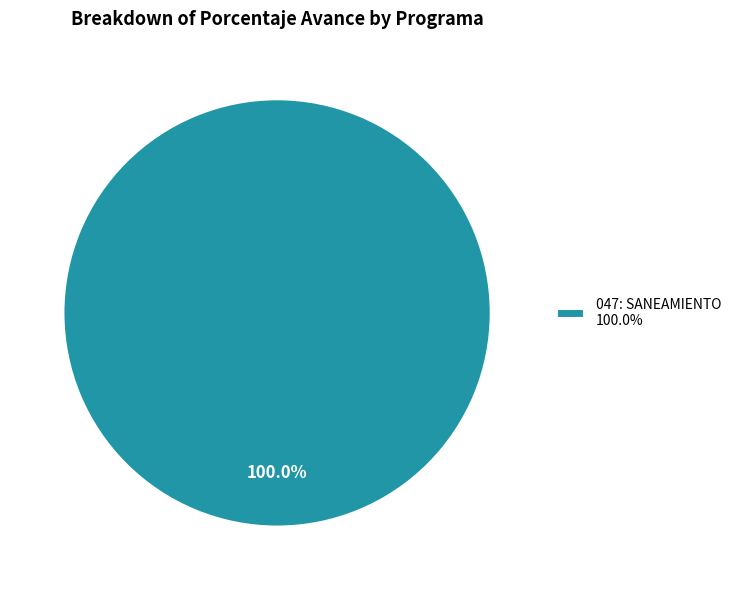

Rank the categories by value from lowest to highest.

047: SANEAMIENTO 100.0%